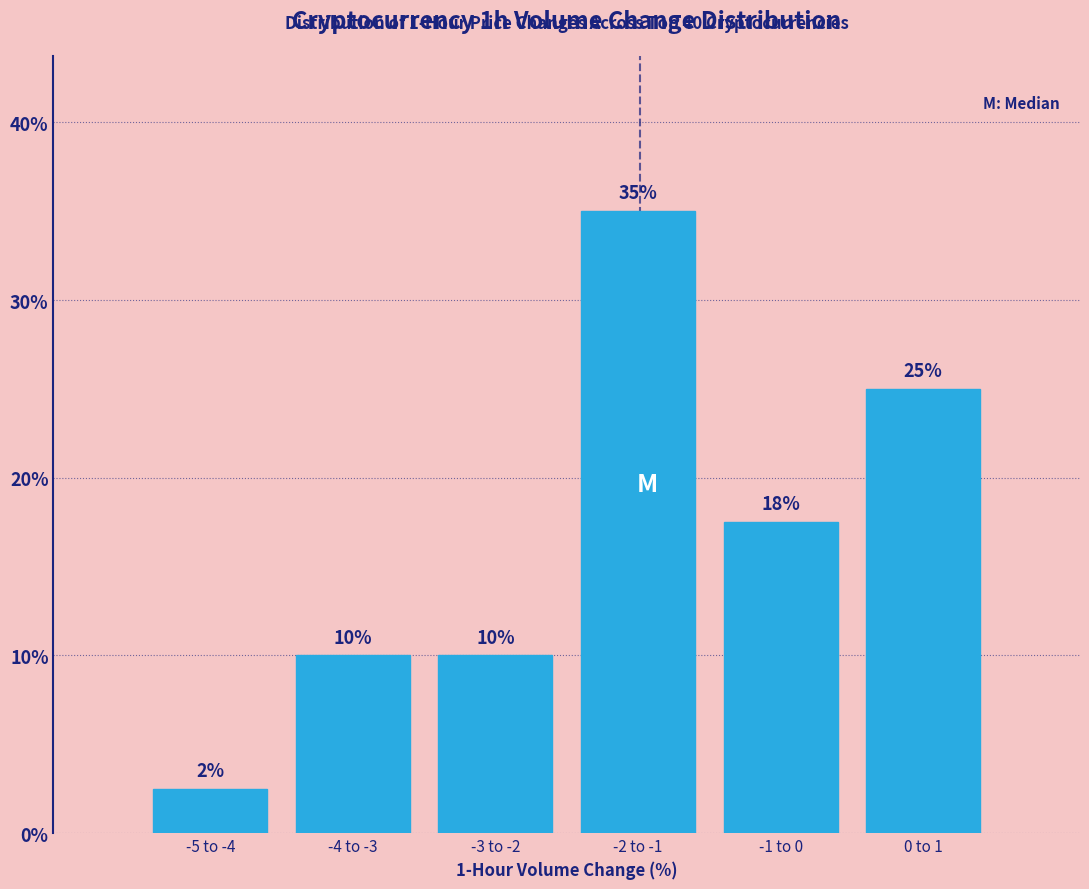

Read the value at -1 to 0.

17.5